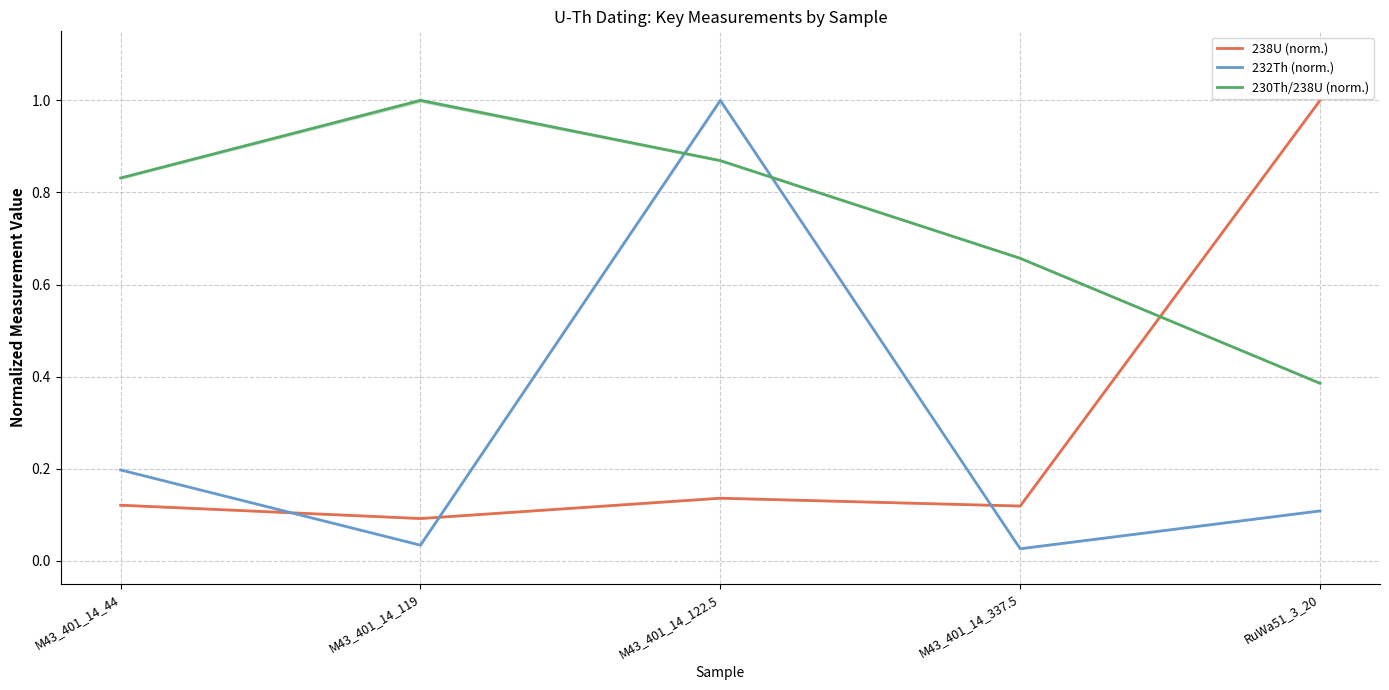

The value of 232Th (norm.) at M43_401_14_337.5 is 0.0. True or false?

True